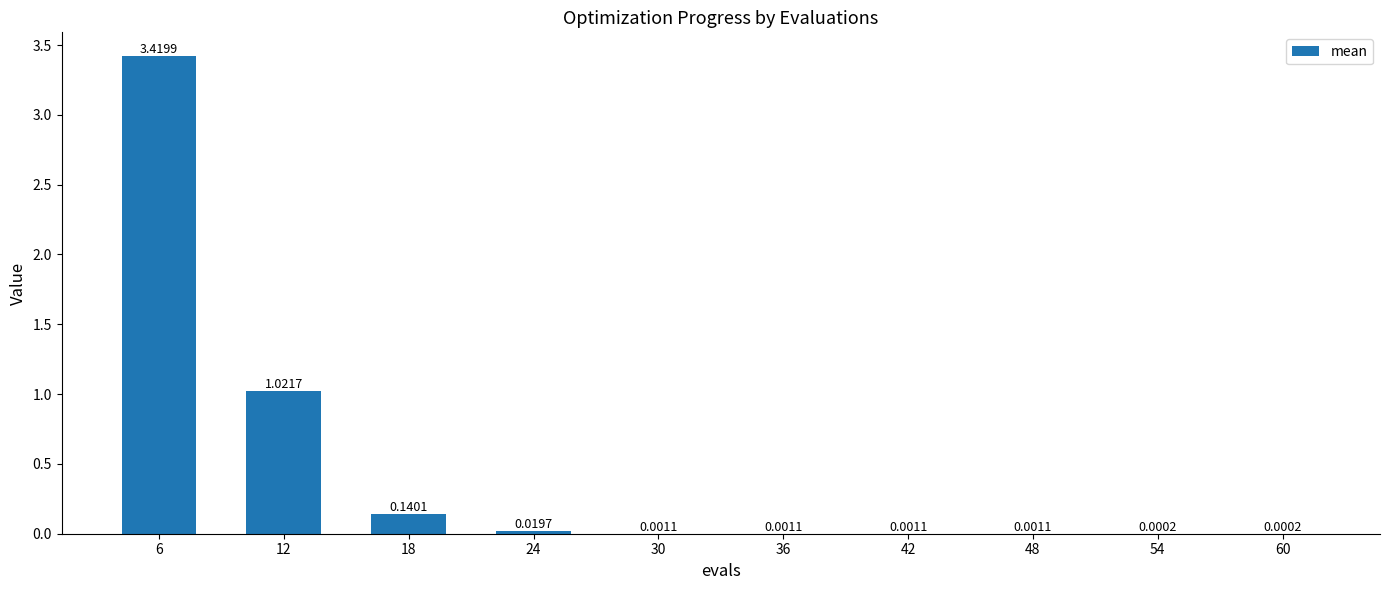

What is the sum of all values?

4.6